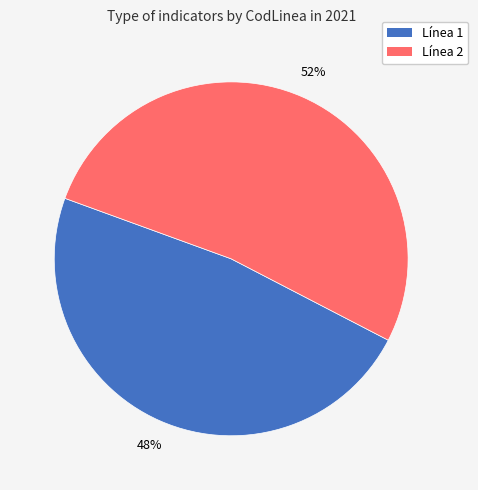

To the nearest percent, what is the average slice percentage?

50%